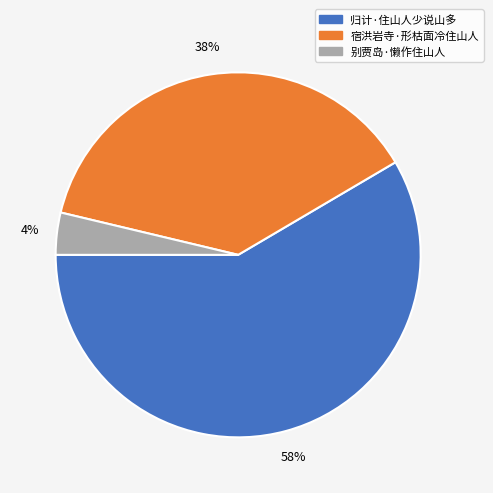

Approximately how many times larger is the value at 别贾岛·懒作住山人 compared to 宿洪岩寺·形枯面冷住山人?

0.1